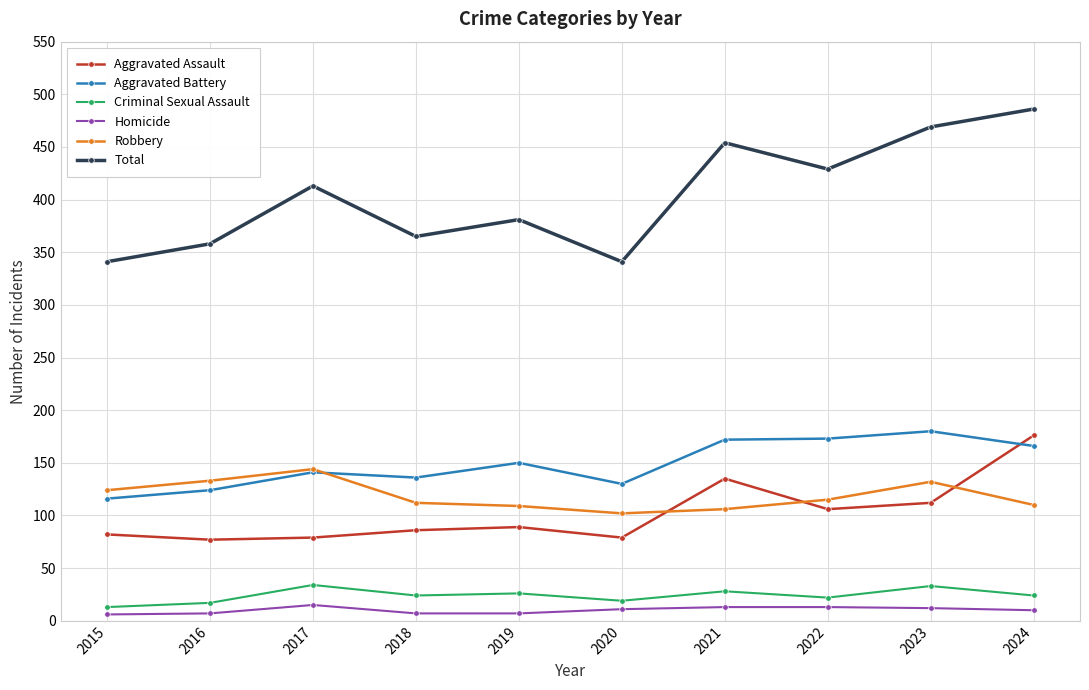

At 2018, list the series in order from smallest to largest.

Homicide, Criminal Sexual Assault, Aggravated Assault, Robbery, Aggravated Battery, Total